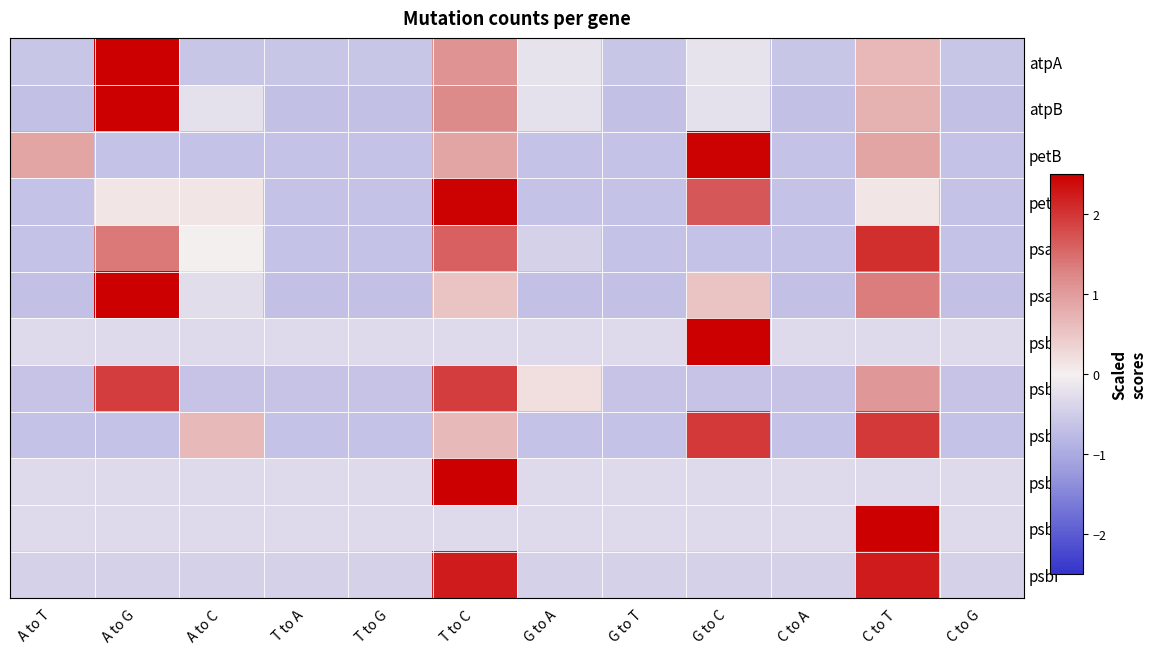

Read the psbE value at A to G.

-0.3